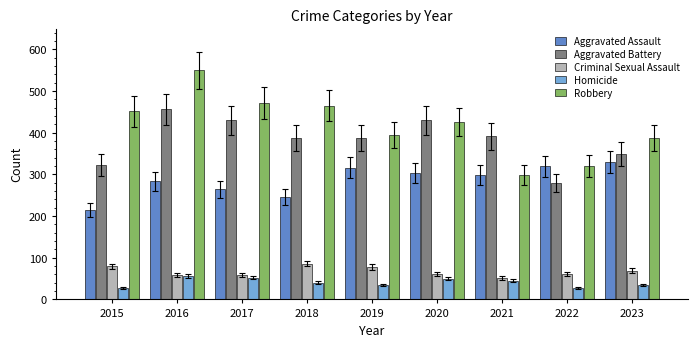

What are all the series names shown in the legend?

Aggravated Assault, Aggravated Battery, Criminal Sexual Assault, Homicide, Robbery